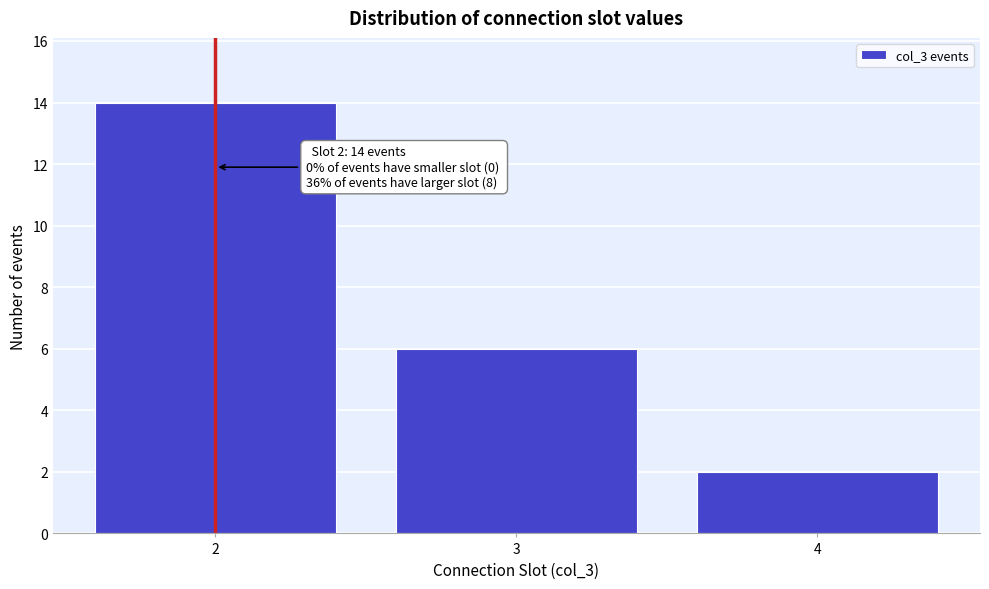

Reading left to right, extract all data points from this chart.

14	6	2